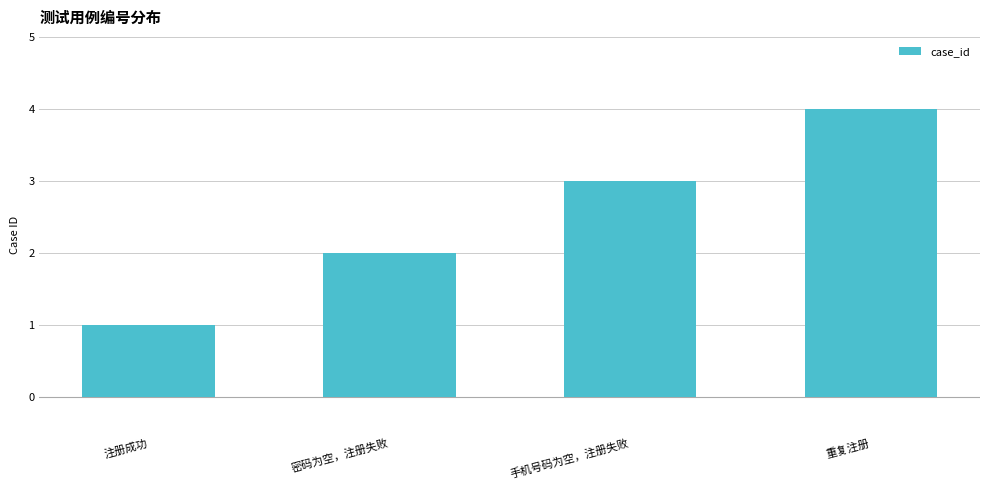

How many data points are less than 3?

2